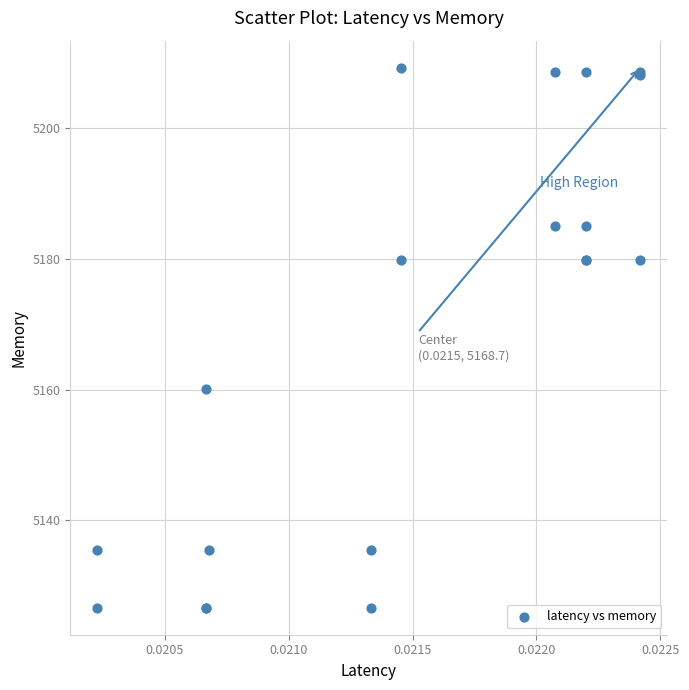

What Y value in the scatter plot is closest to 5167?

5160.1